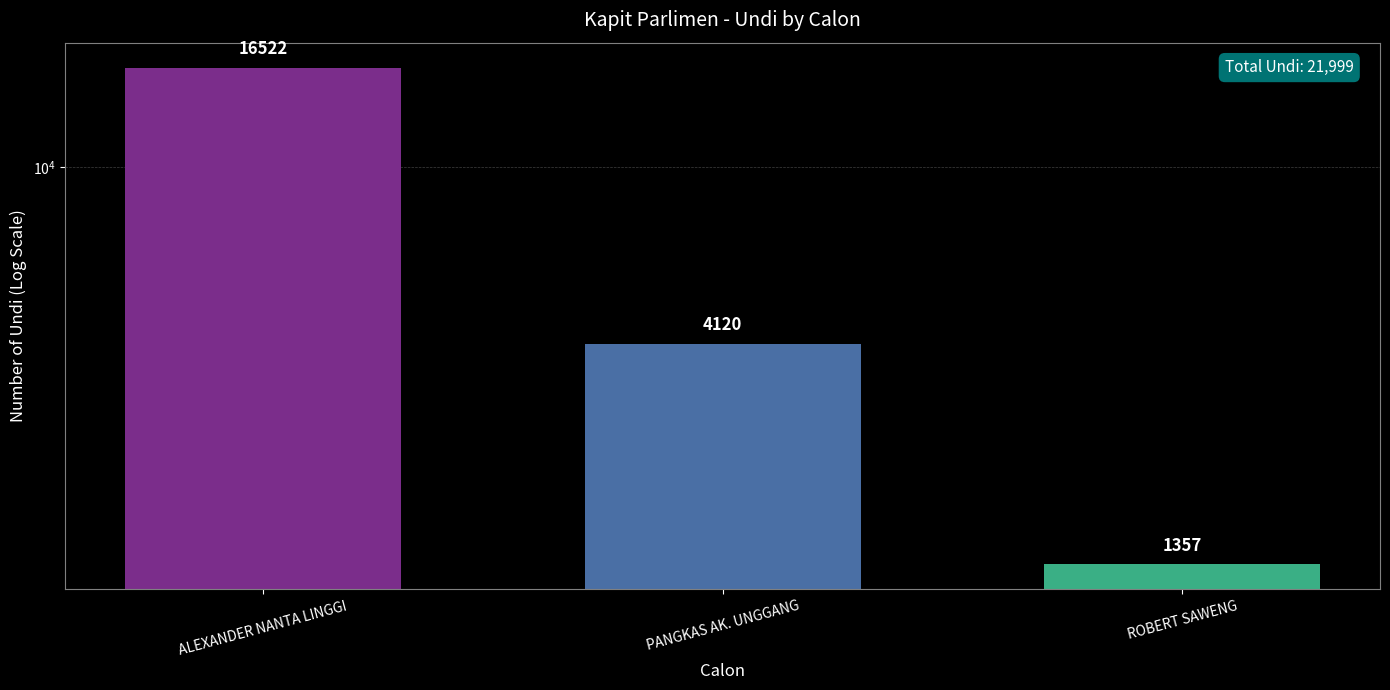

True or false: the data shows 1357 at ROBERT SAWENG.

True